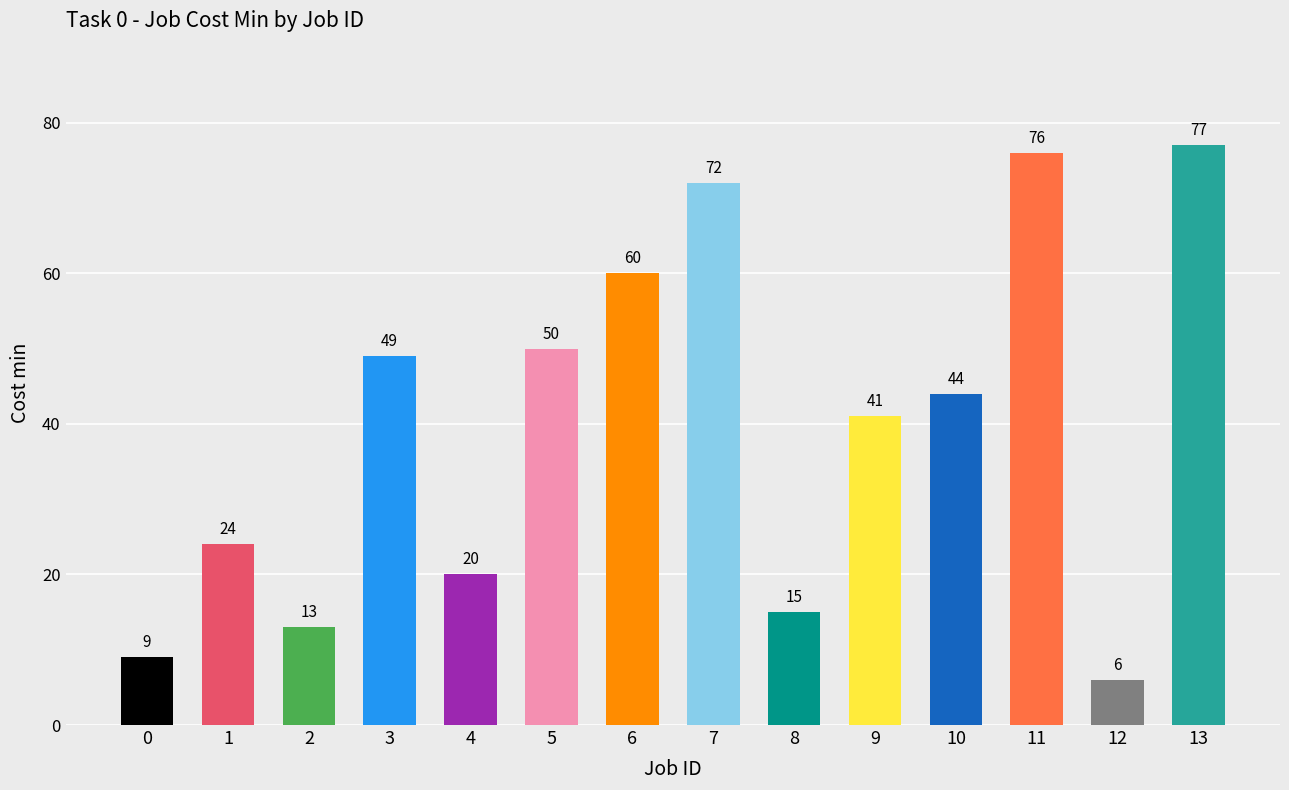

Between 12 and 10, which is larger?

10